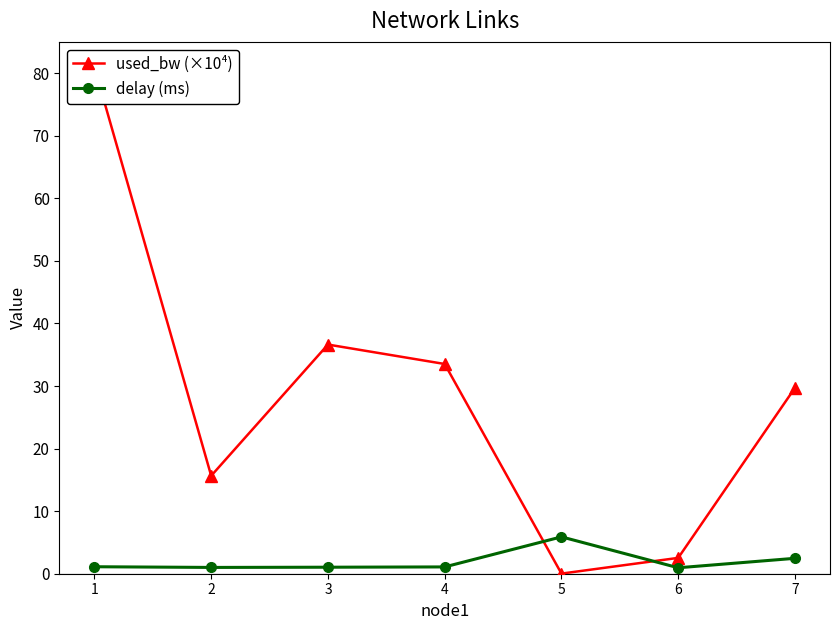

Does the chart display data point markers on the line(s)?

Yes